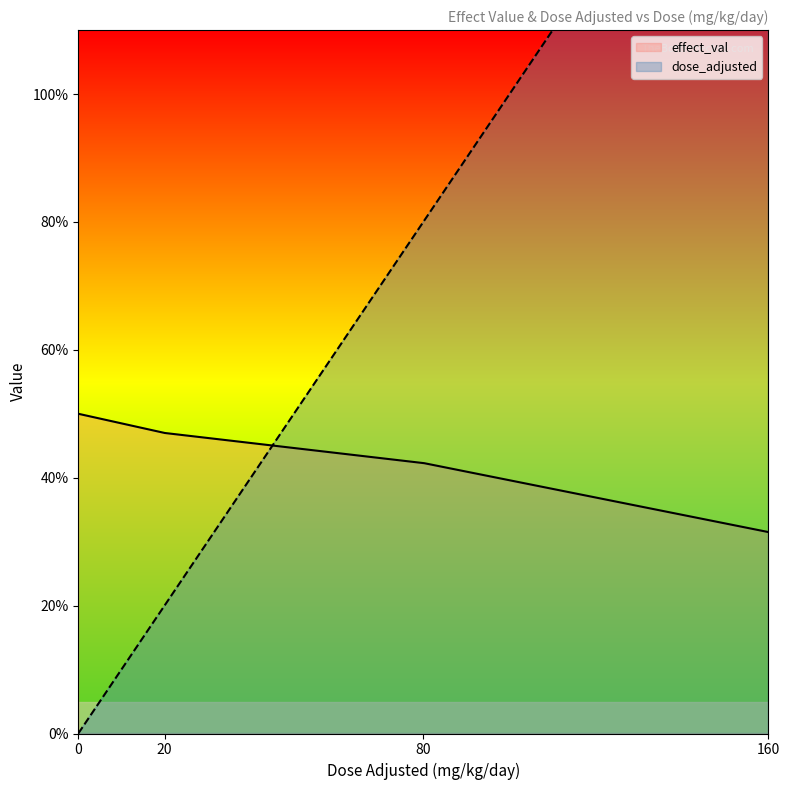

What is the spread (max minus min) of values at 80?

37.7